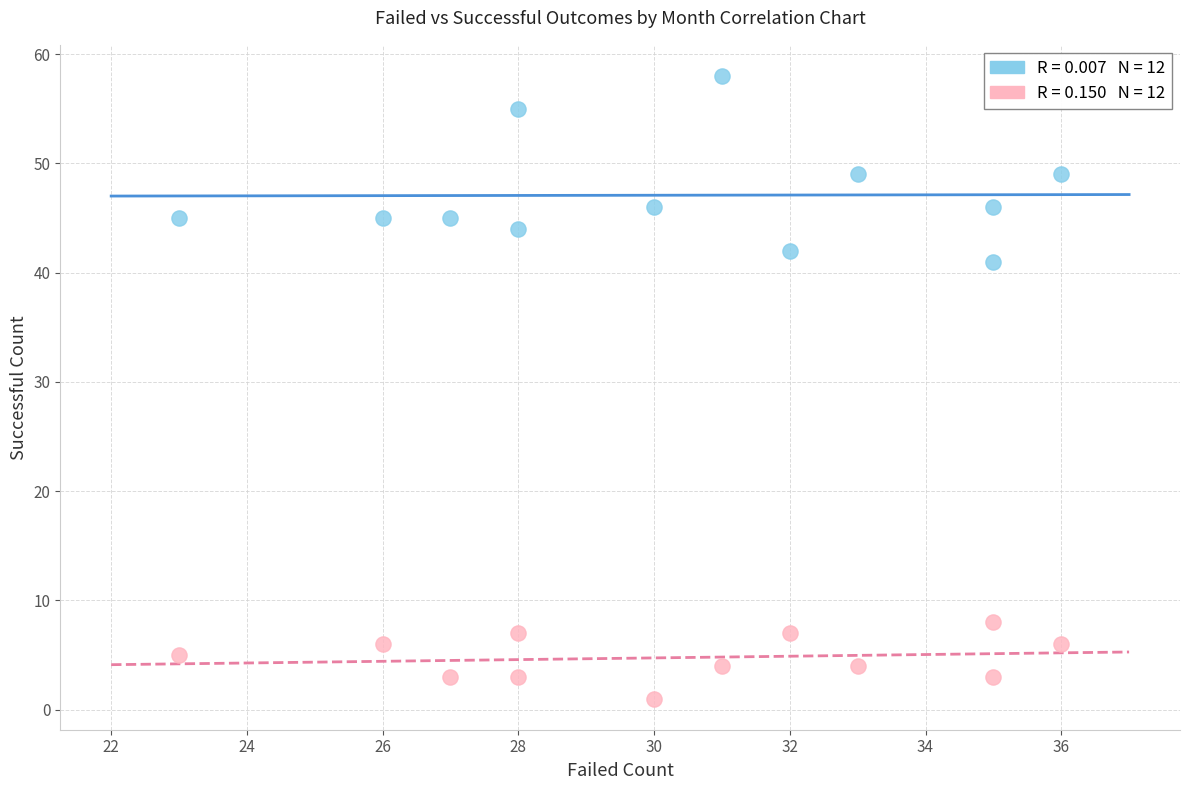

Across all series, what Y value is closest to 29?

41